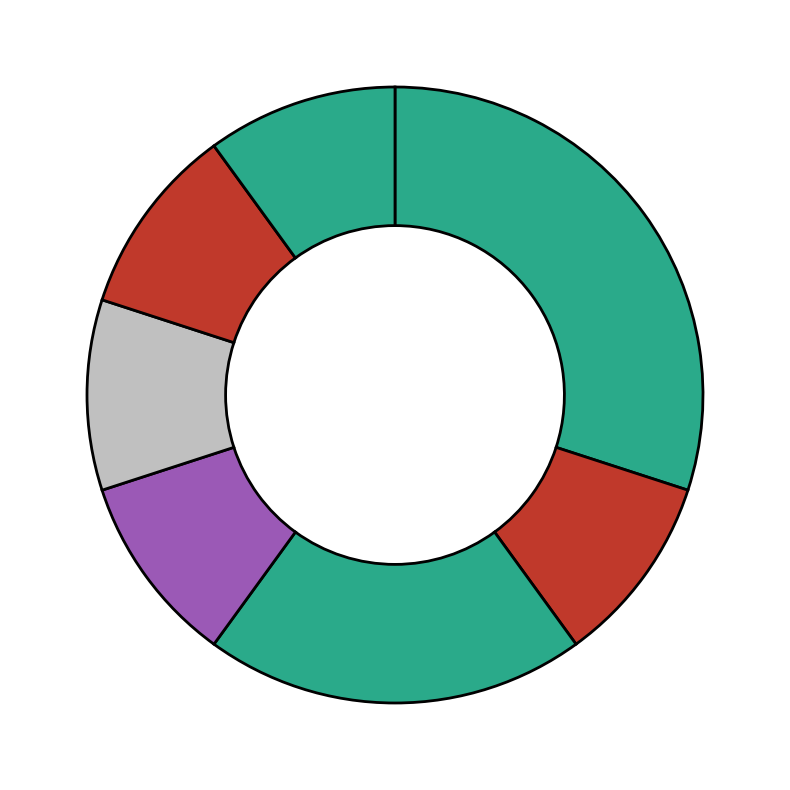

Count the number of slices in the pie.

7